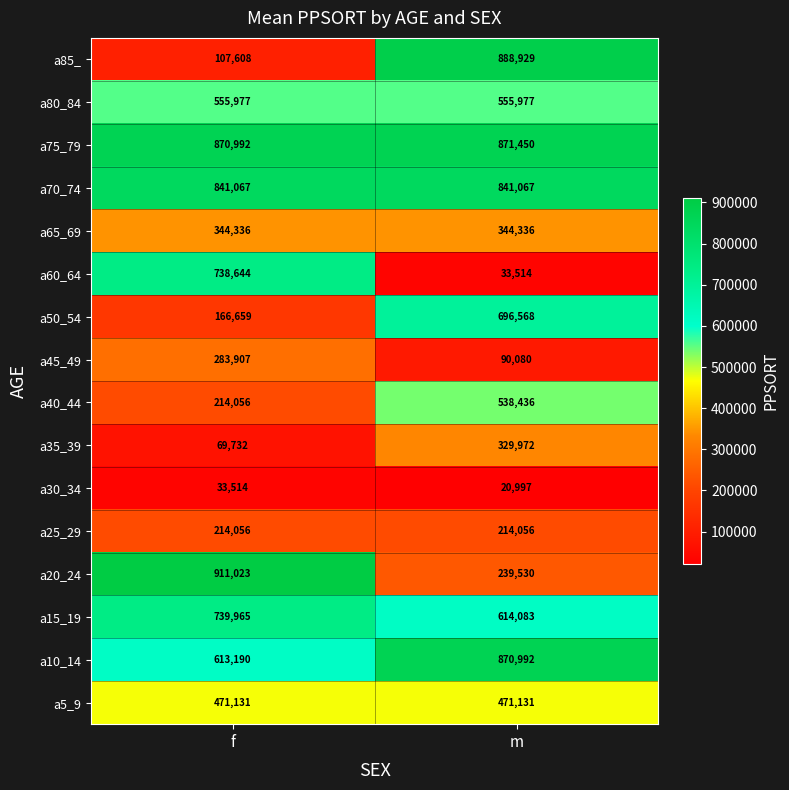

Which series has the largest range (max minus min)?

a85_